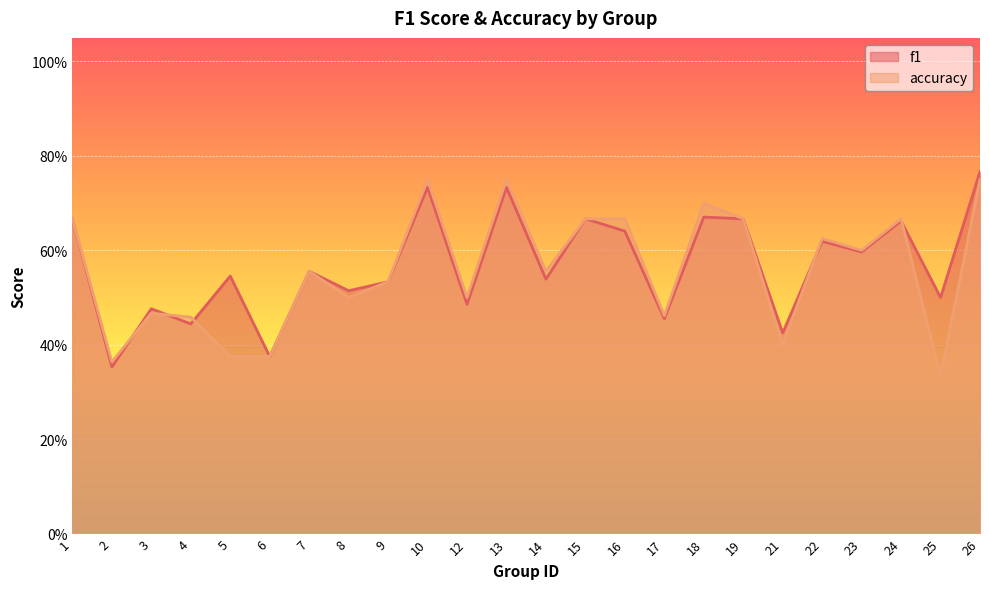

At which category is the sum across all series the highest?

26